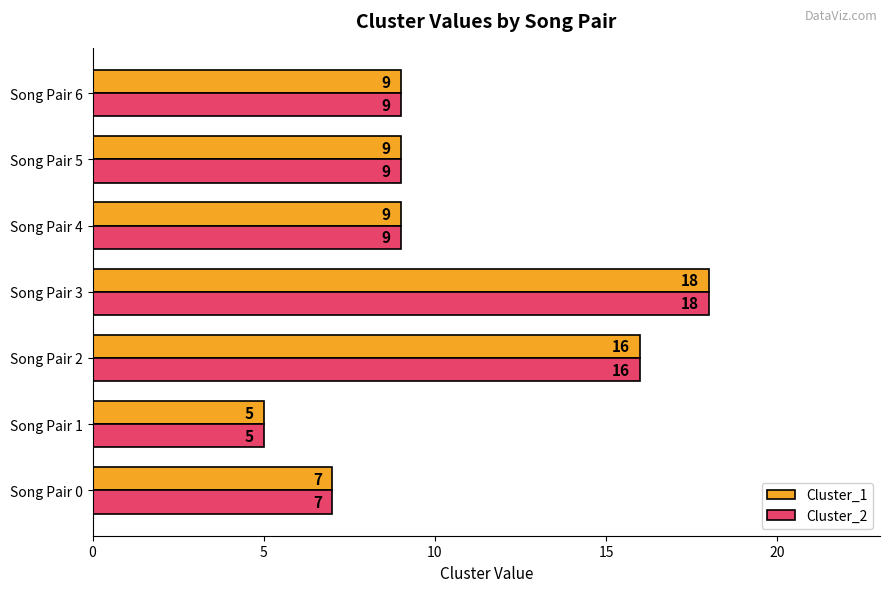

What is the sum of all Cluster_1 values?

73